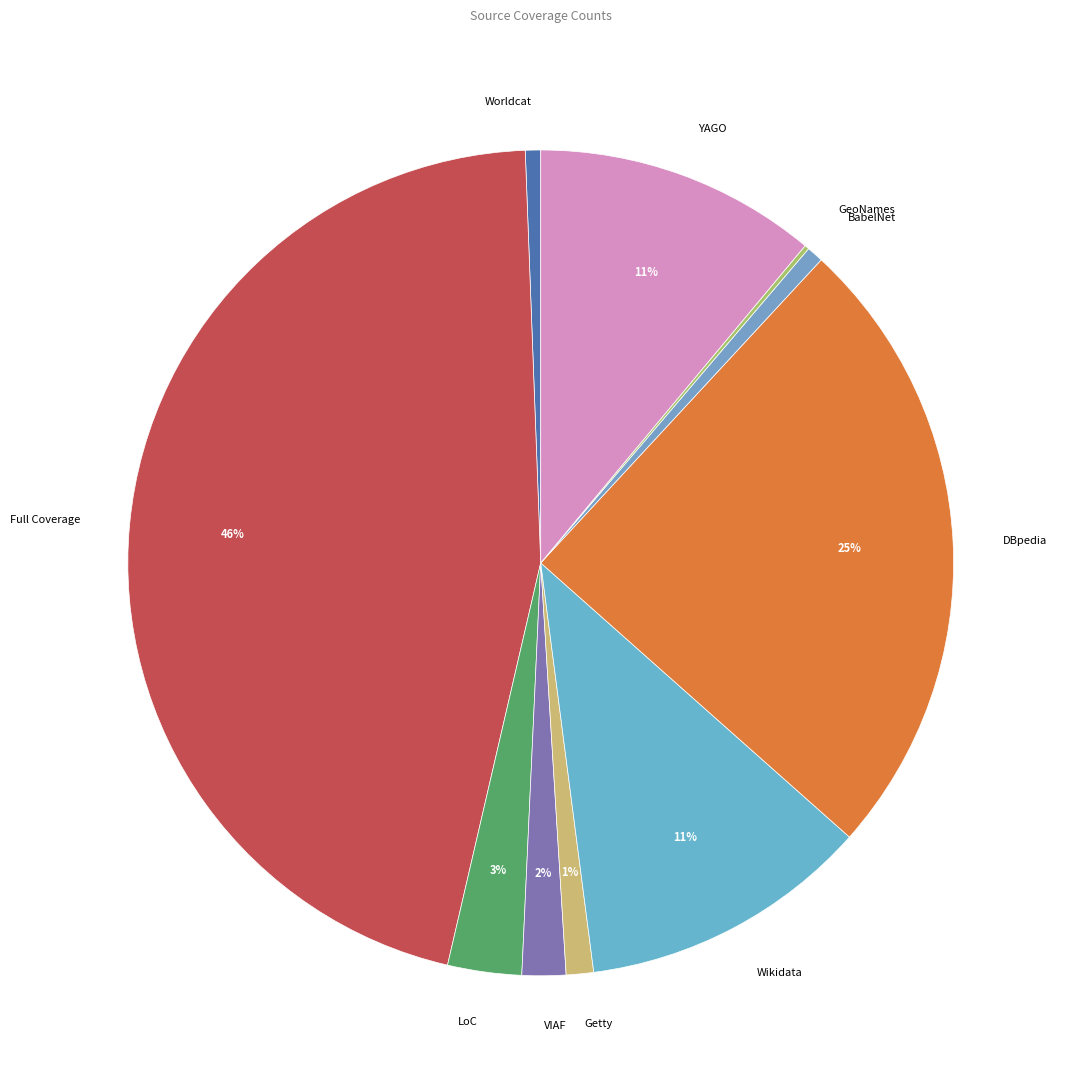

What is the largest slice in the pie chart?

Full Coverage